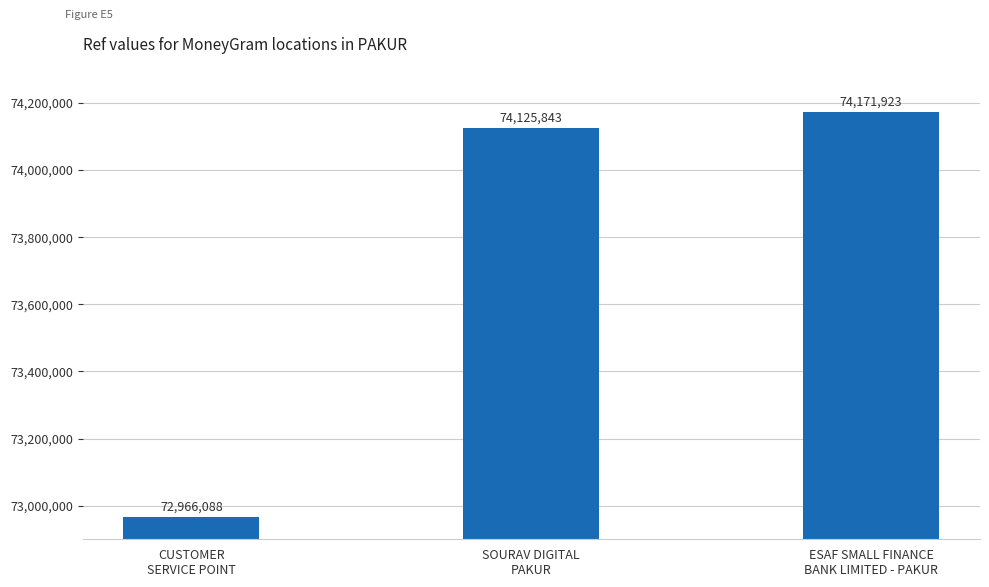

List the labels in order of value, largest first.

ESAF SMALL FINANCE
BANK LIMITED - PAKUR, SOURAV DIGITAL
PAKUR, CUSTOMER
SERVICE POINT